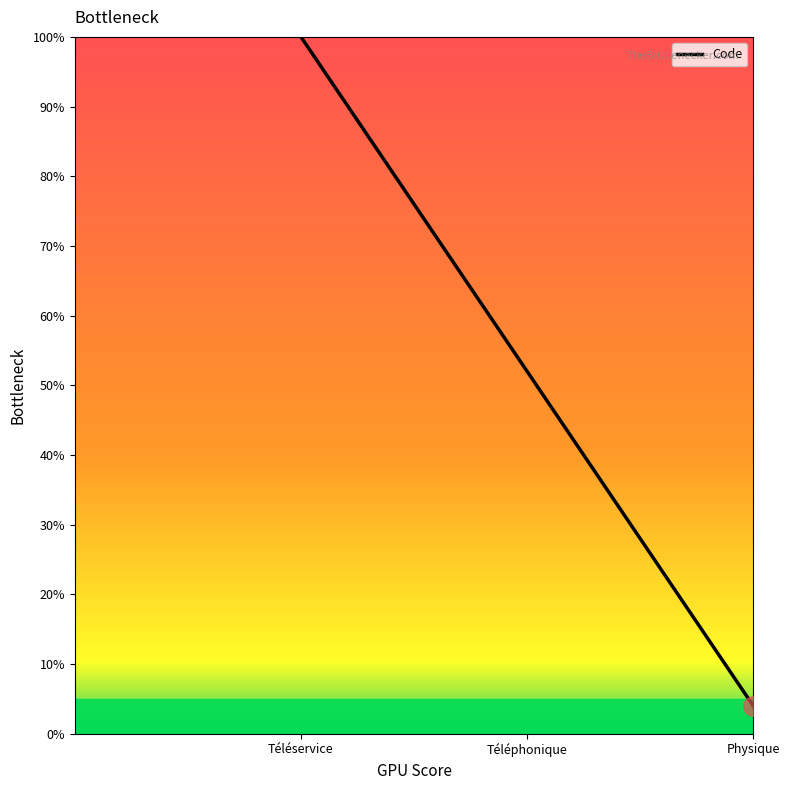

Is it true that the value at Téléphonique is 52?

True